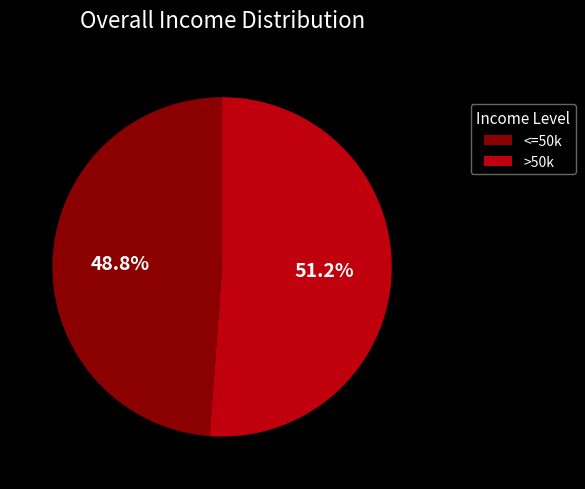

Count the number of slices in the pie.

2